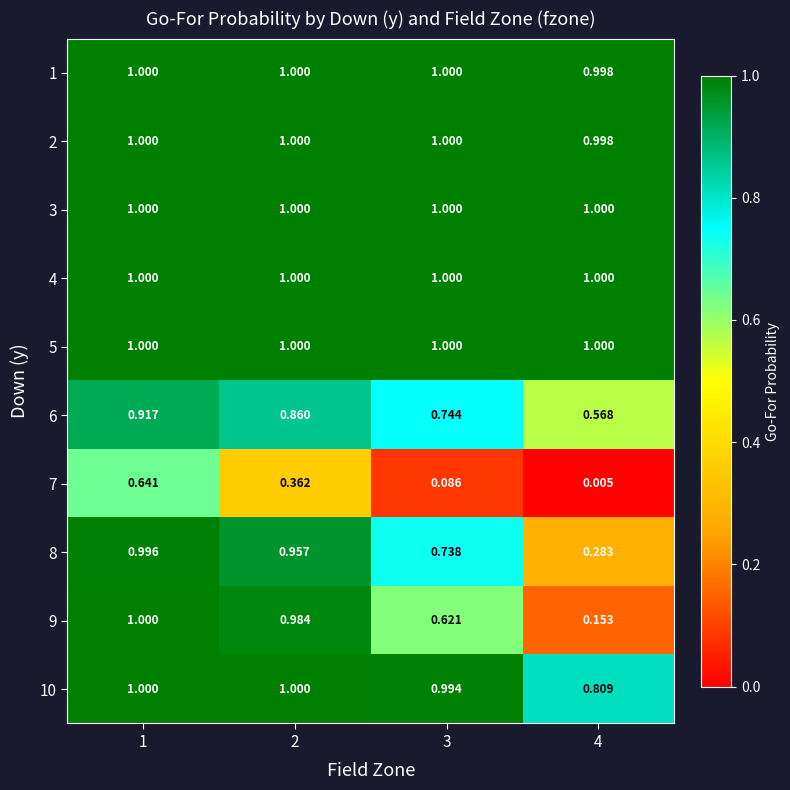

Is the value of 8 at 2 greater than the value of 6 at 1?

Yes